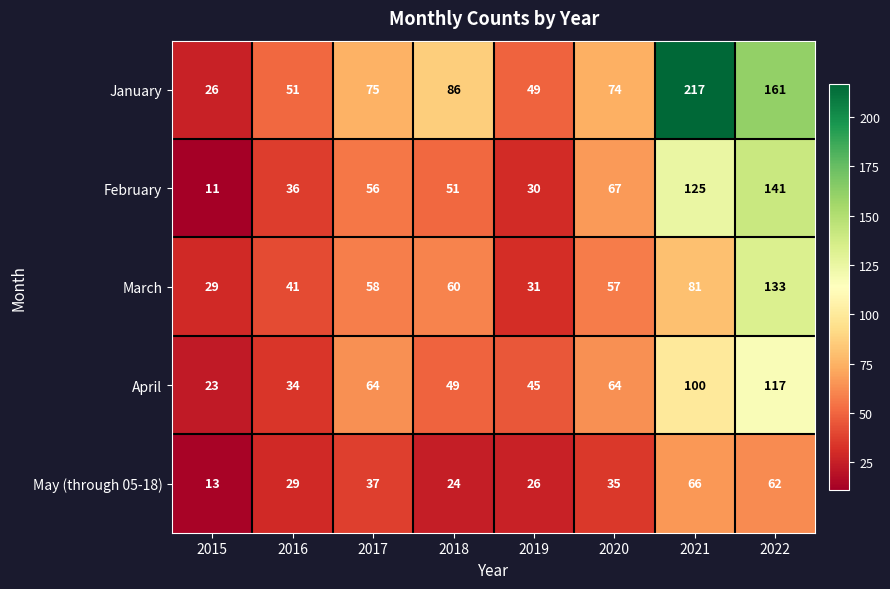

Is it true that January equals 161 at 2022?

True